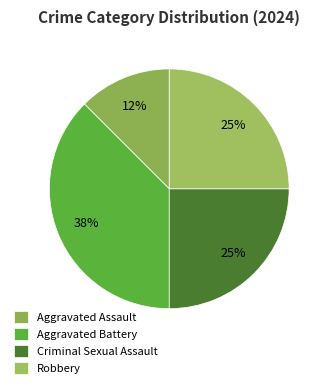

Count the number of slices in the pie.

4